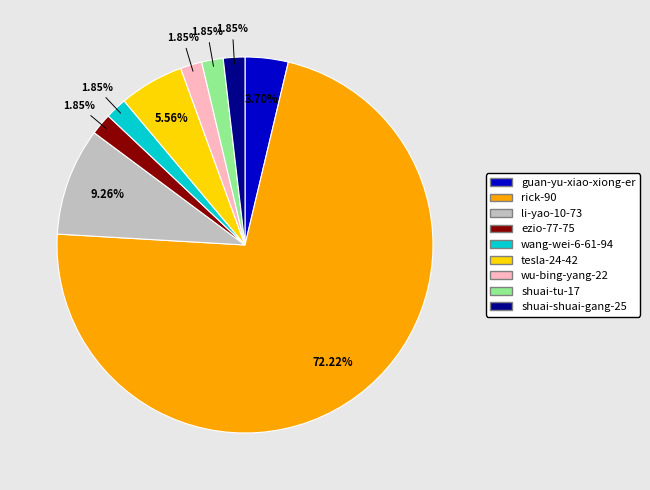

To the nearest percent, what is the difference between the largest and smallest slice percentages?

70%